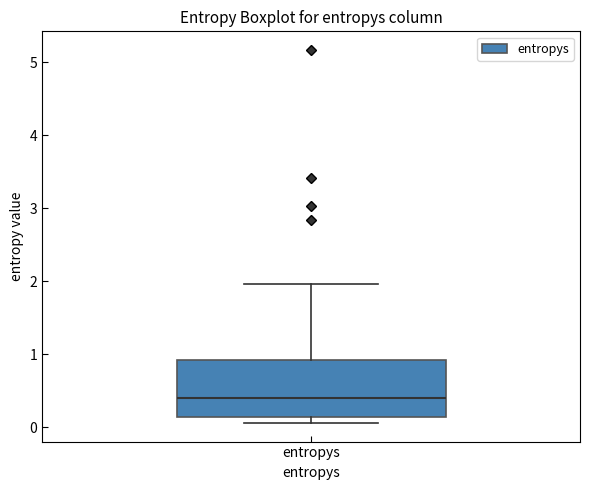

Read this box plot against the y-axis: the position of the median line, the range covered by the box, and the ends of both whiskers. The values are not printed on the chart, so give them approximately, as read against the axis.

median 0.4, box 0.1 to 0.9, whiskers 0.1 (just below the box's lower edge) to 2.0